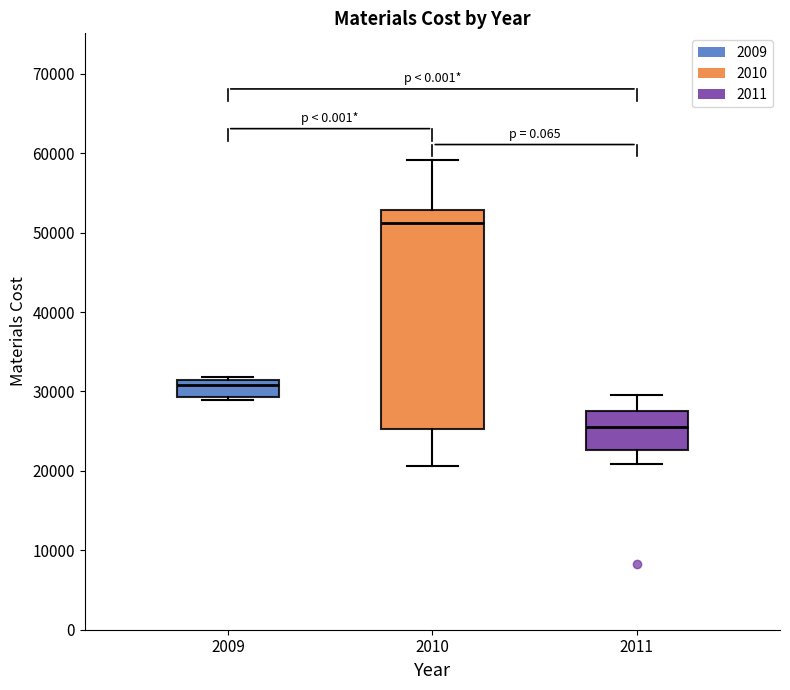

Reading left to right, read every box against the y-axis: the position of its median line, the range the box covers, and the ends of its whiskers. The values are not printed on the chart, so give them approximately, as read against the axis.

2009: median 31000 (just below the box's upper edge), box 29000 to 31000, whiskers 29000 (just below the box's lower edge) to 32000
2010: median 51000, box 25000 to 53000, whiskers 21000 to 59000
2011: median 26000, box 23000 to 28000, whiskers 21000 to 30000